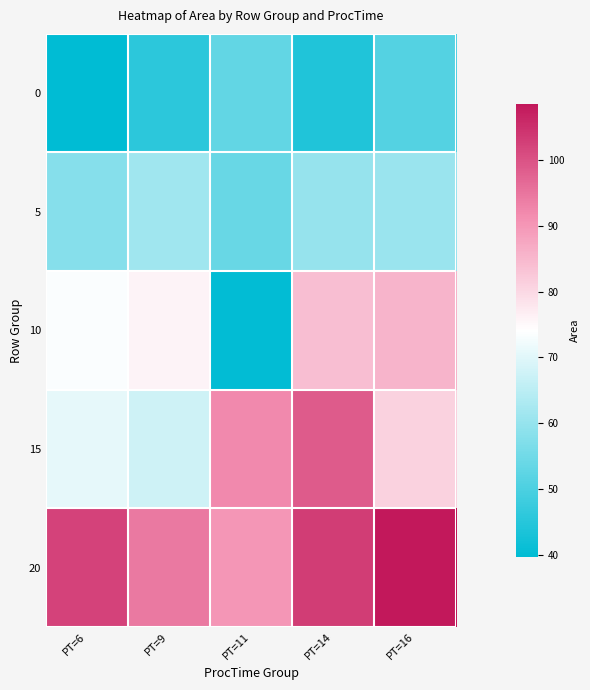

Between PT=9 and PT=14, which is larger?

PT=9